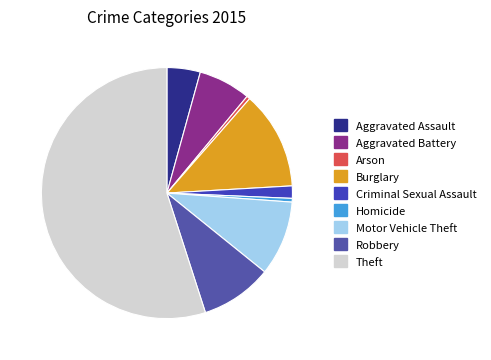

What is the smallest slice in the pie chart?

Arson